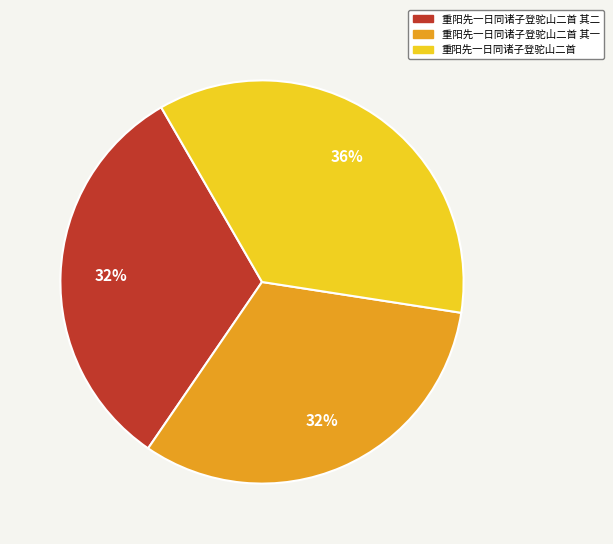

Do 重阳先一日同诸子登驼山二首 and 重阳先一日同诸子登驼山二首 其二 together represent more than half of the pie?

Yes